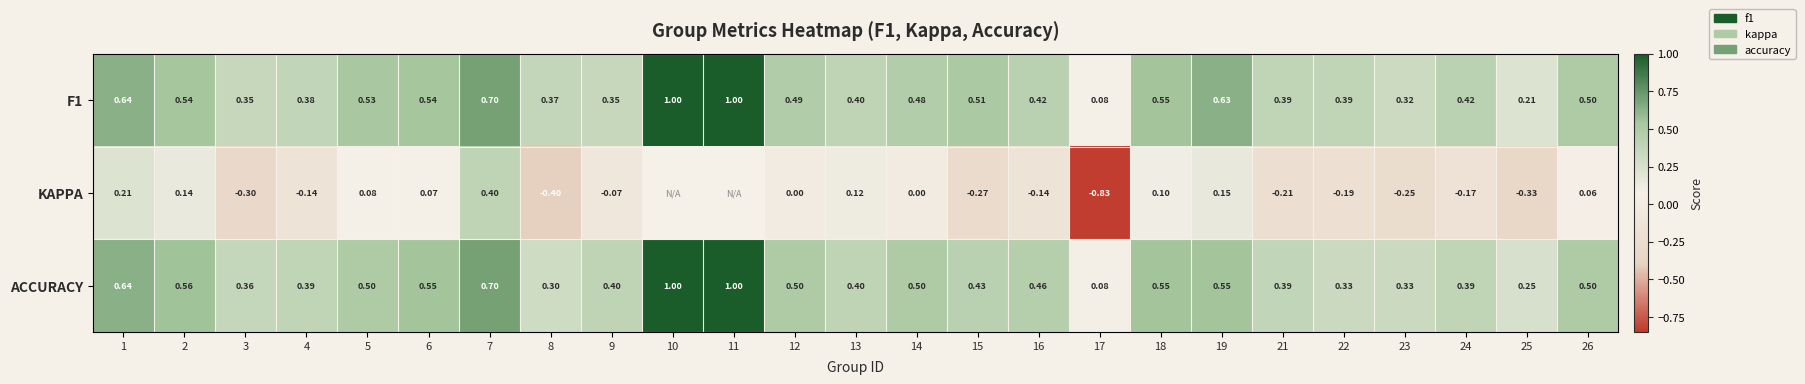

Between 3 and 16, which series saw the biggest shift?

KAPPA